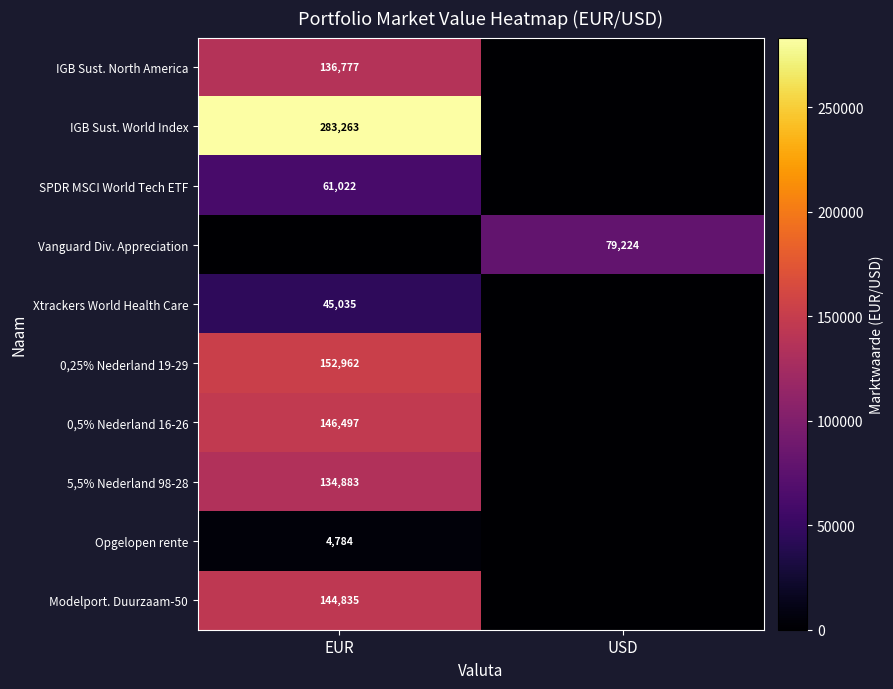

The value of Vanguard Div. Appreciation at USD is 79224. True or false?

True